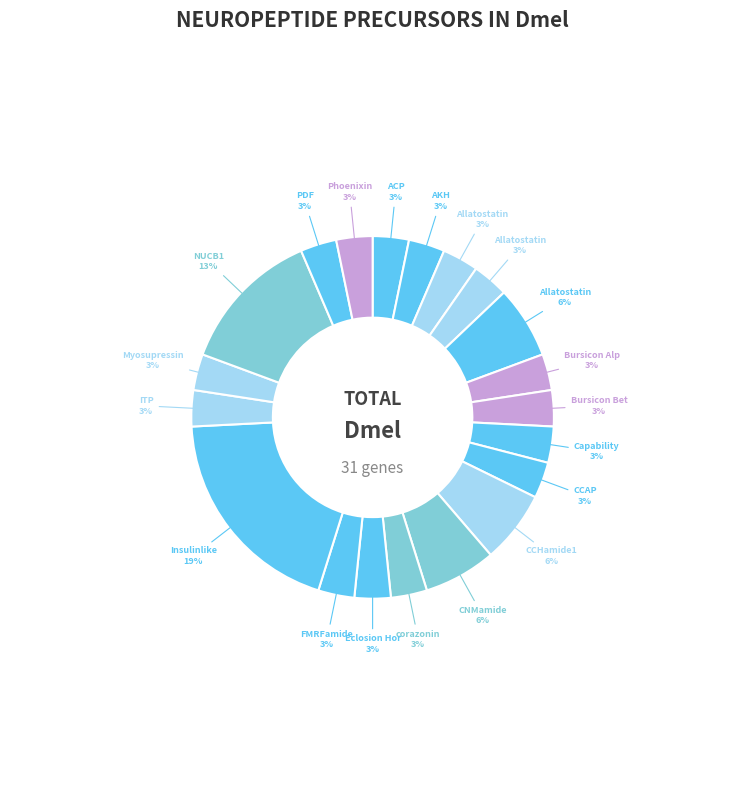

To the nearest percent, what is the average slice percentage?

5%